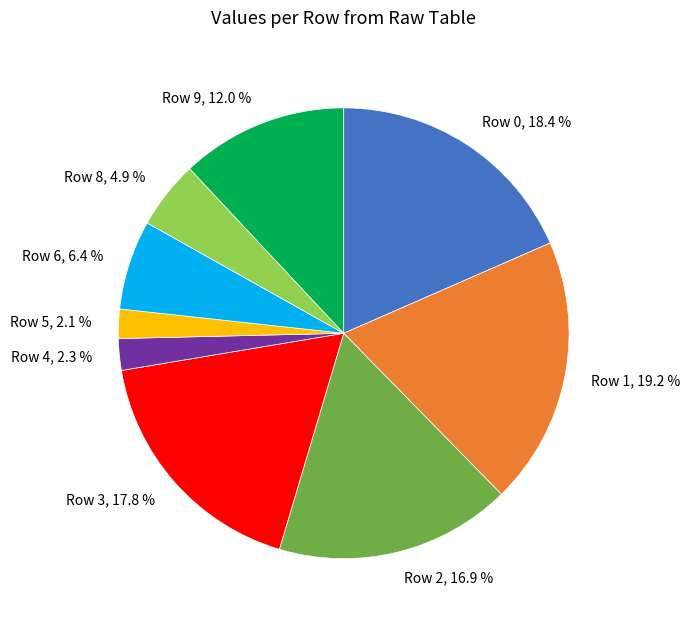

To the nearest percent, what is the average slice percentage?

11%